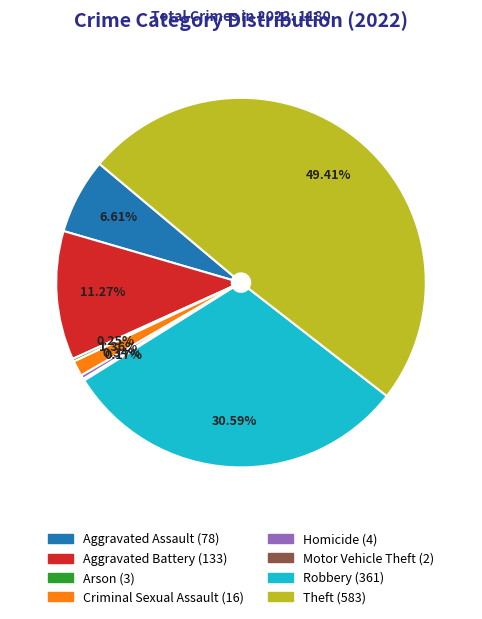

What percentage is NOT represented by Criminal Sexual Assault?

98.6%